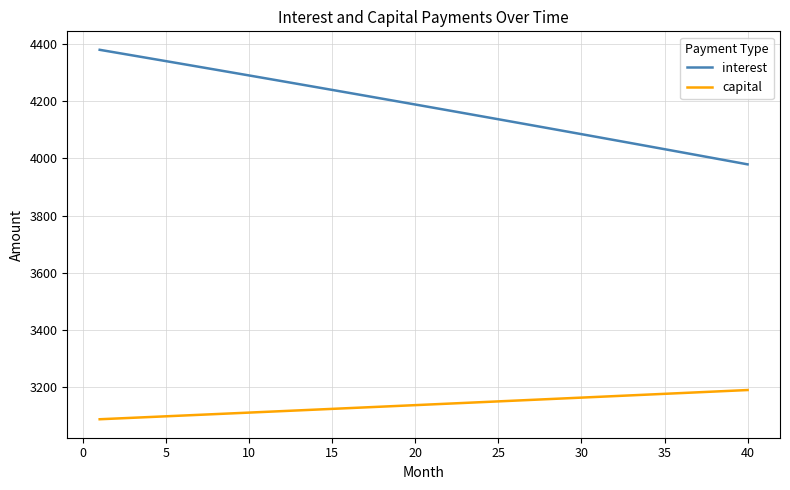

What is the difference between the maximum and minimum values in the interest series?

399.9